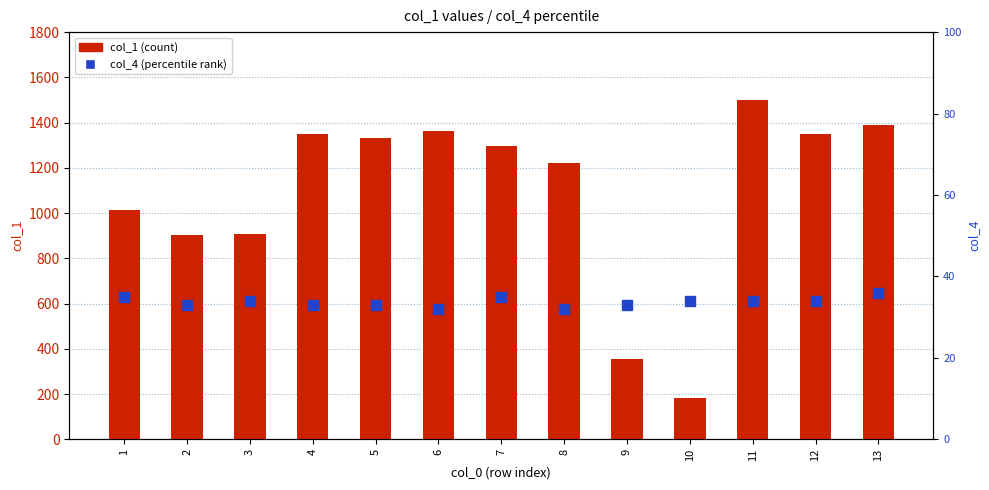

Which label corresponds to the smallest value in the chart?

6